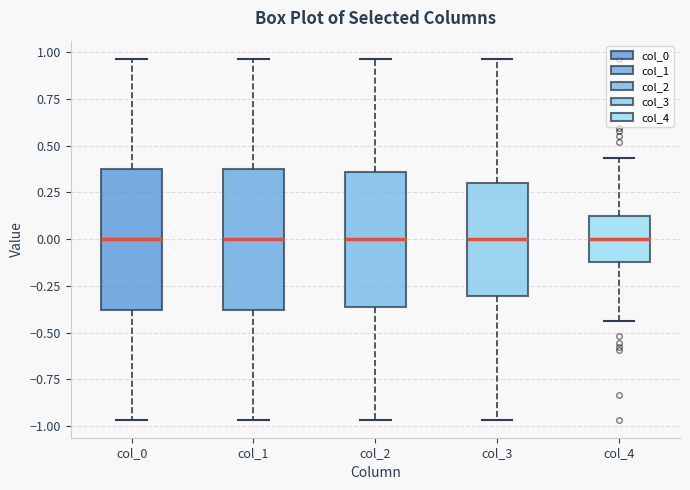

Where is the lower edge of the box for col_1 on the y-axis? The values are not printed on the chart, so give them approximately, as read against the axis.

-0.40